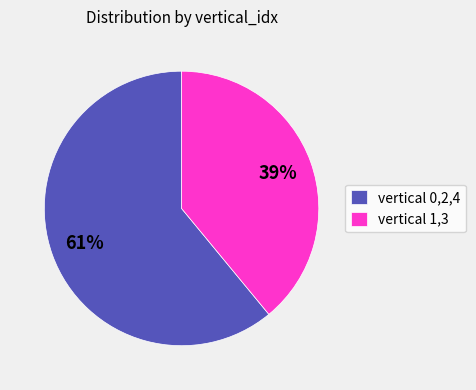

Is there a majority slice in this chart?

Yes